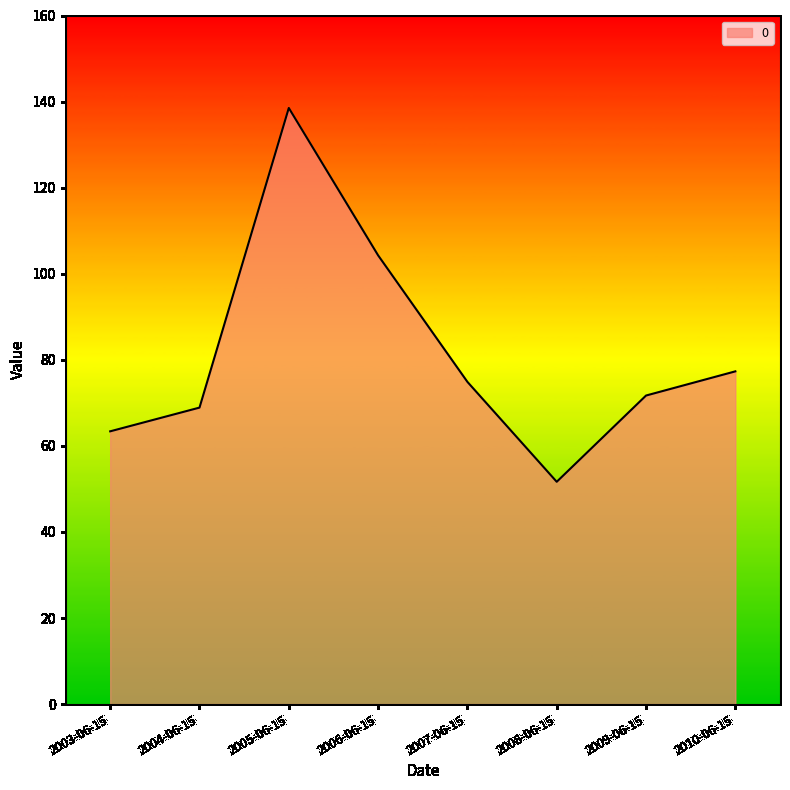

The chart shows a value of 228.8 at 2005-06-15. True or false?

False